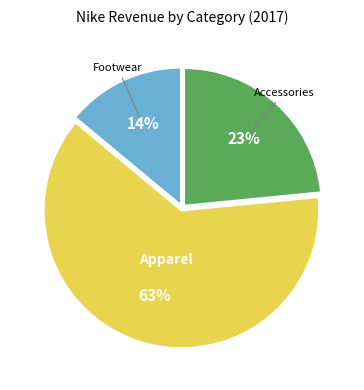

To the nearest percent, what portion does Footwear represent?

14%